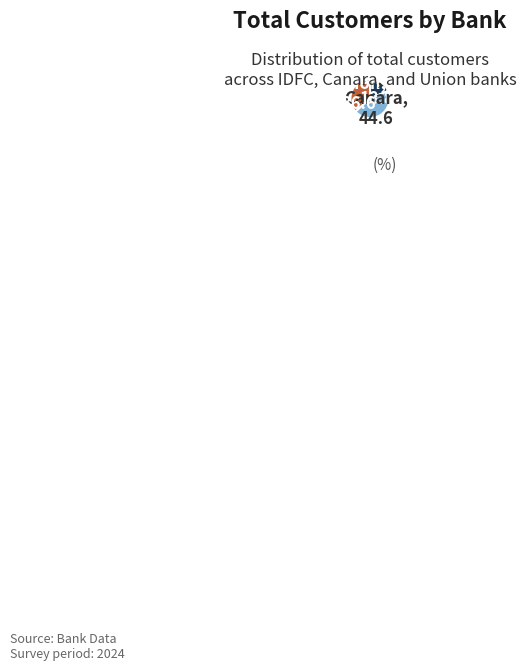

Rank the categories by value from highest to lowest.

Canara, Union, IDFC